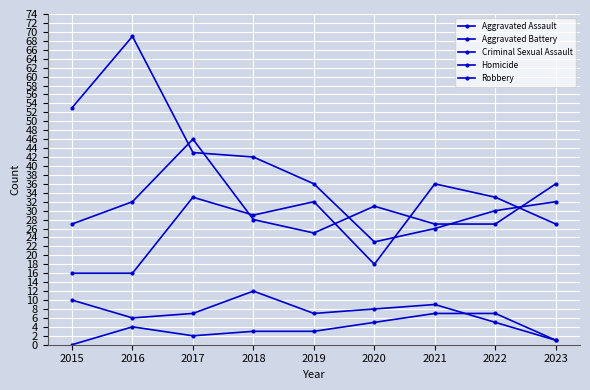

At which label does Robbery reach its minimum?

2020